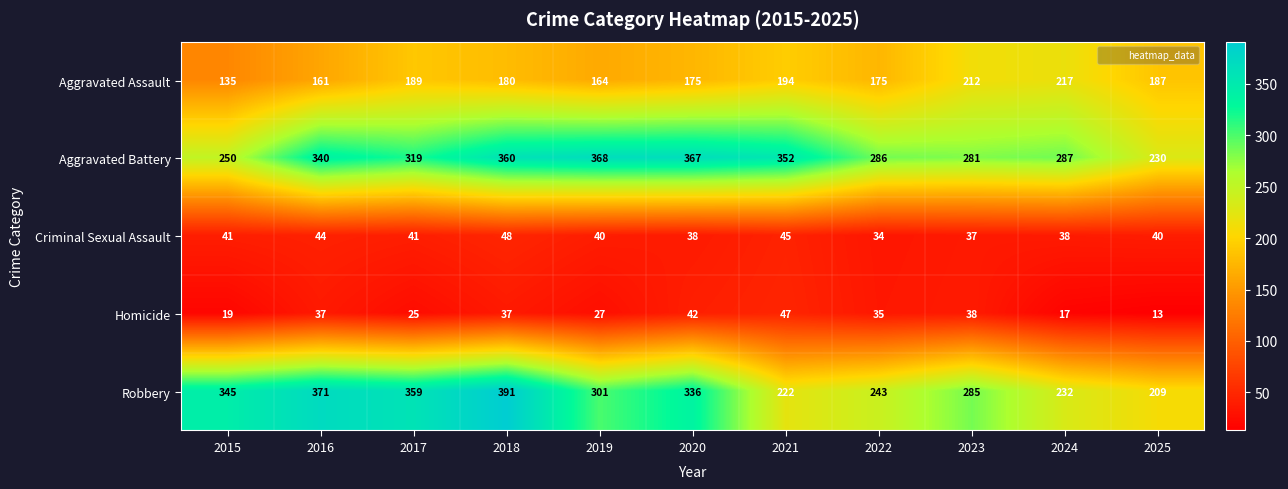

What is the smallest value displayed?

13